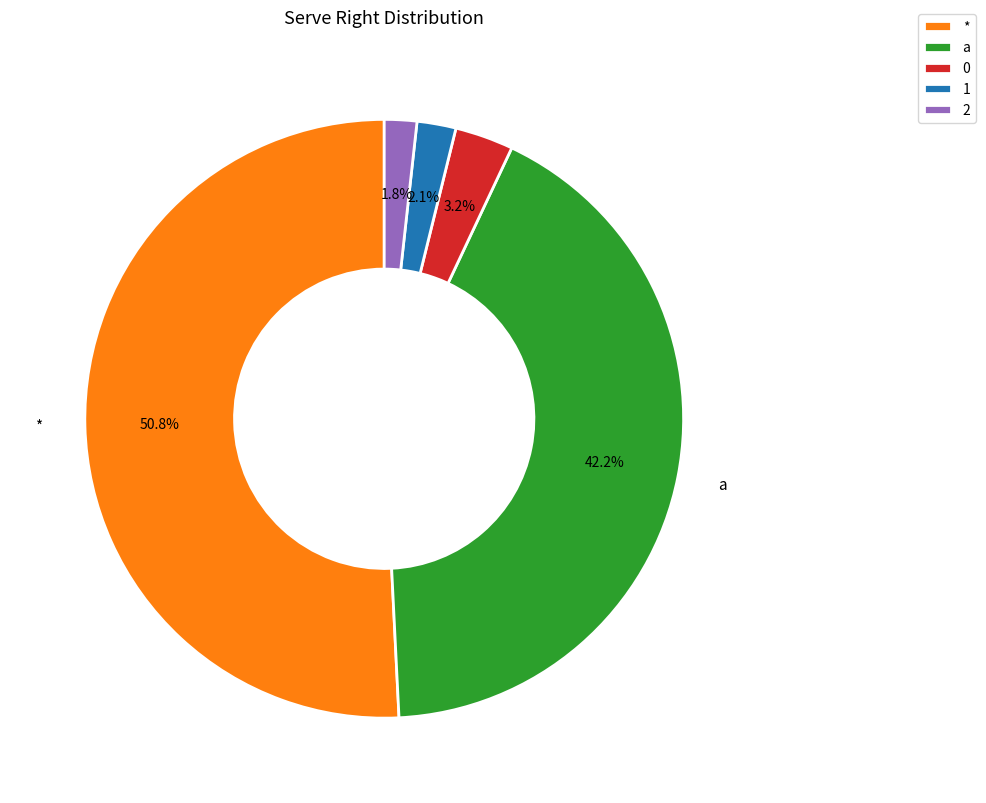

True or false: 2 accounts for 11% of the total.

False